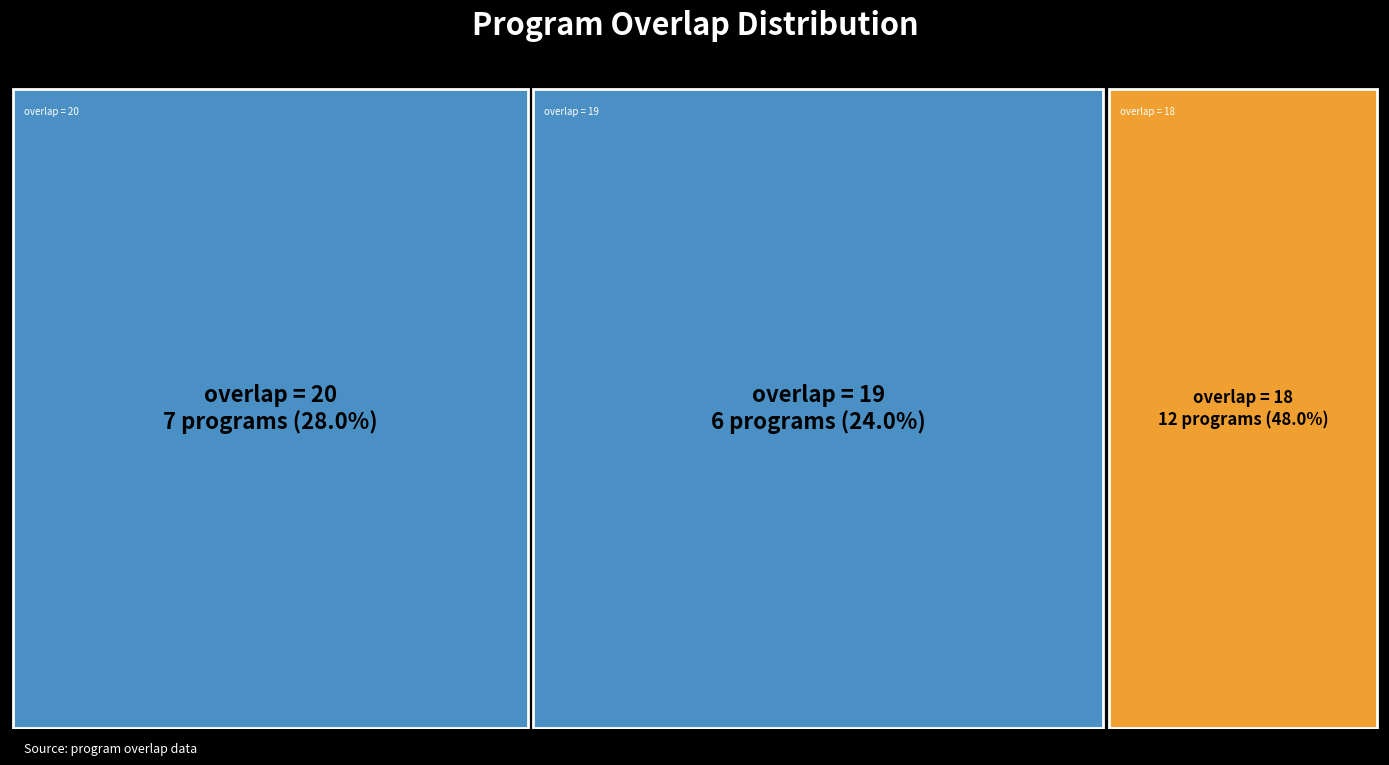

Reading left to right, transcribe all the data shown in this chart.

38663=20	280114=20	280259=20	317625=20	332509=20	332510=20	333449=20	1499=19	48134=19	56952=19	56953=19	155051=19	194770=19	7481=18	11888=18	28289=18	45767=18	48241=18	66520=18	72031=18	82460=18	83708=18	96921=18	106789=18	106791=18